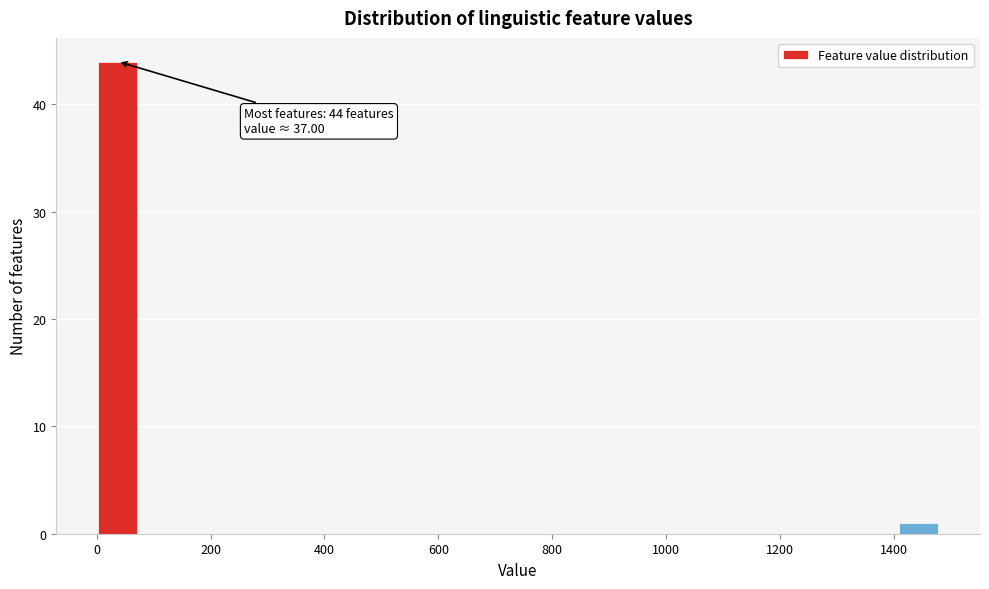

Read against the x-axis, roughly where is the centre of the tallest bar?

40